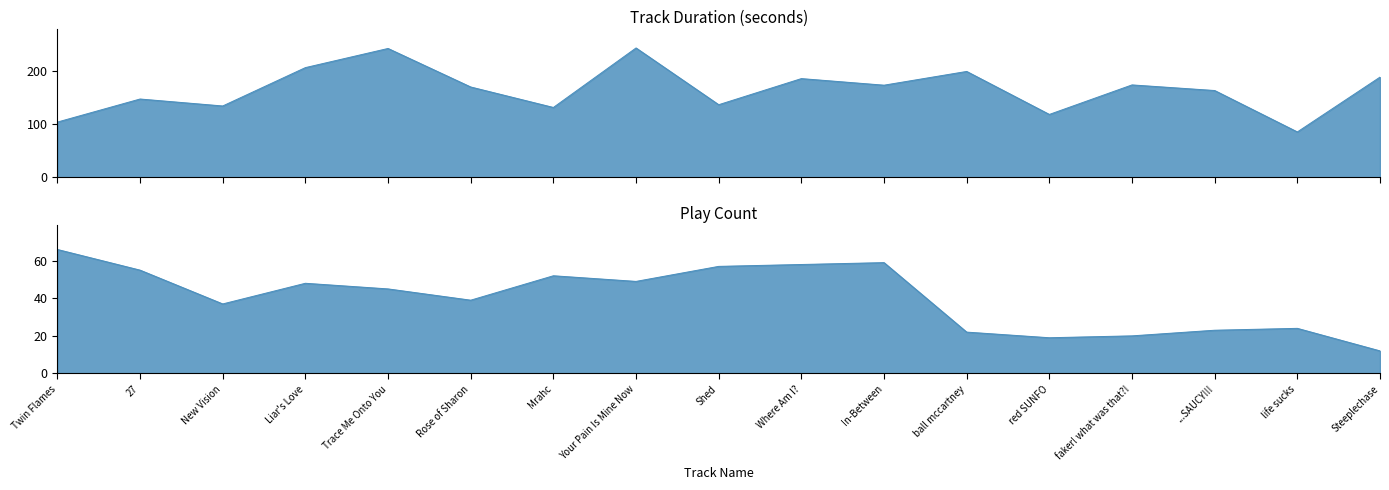

What position from the left is life sucks?

16